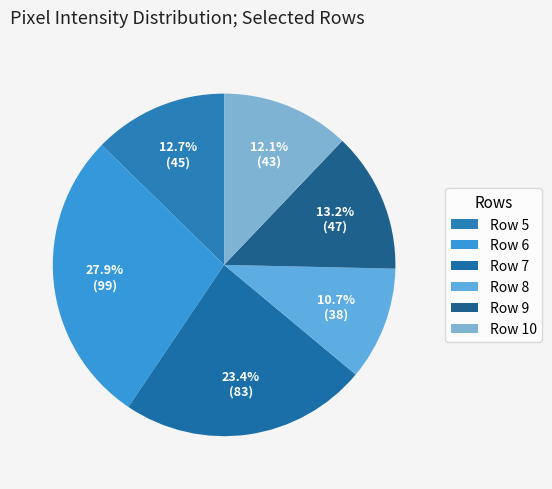

True or false: Row 9 accounts for 13% of the total.

True